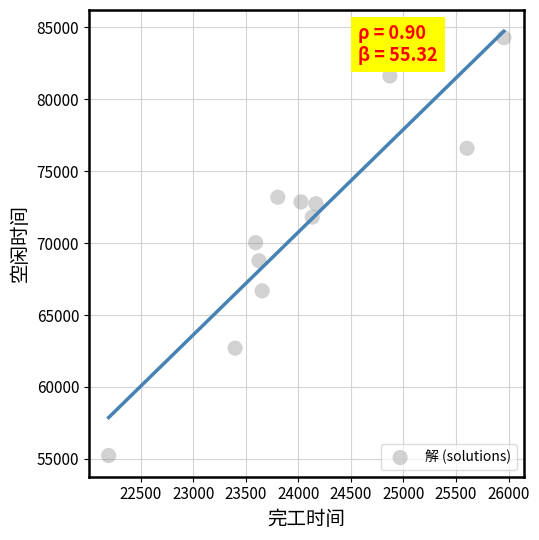

What is the range of X values (max minus min)?

3762.0